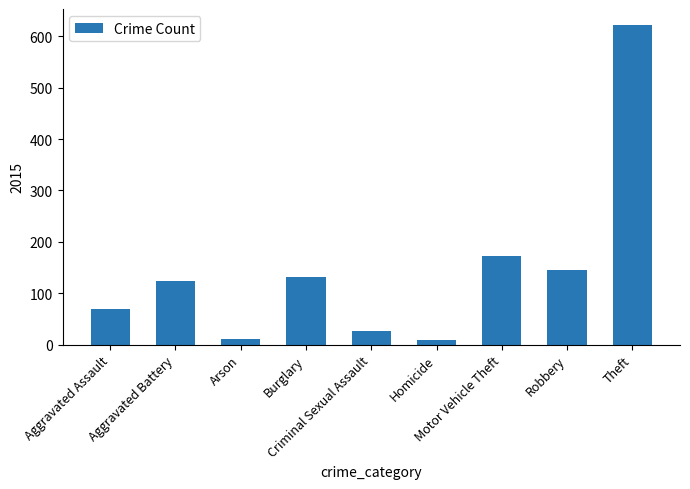

What is the ratio of the value at Robbery to the value at Theft?

0.2